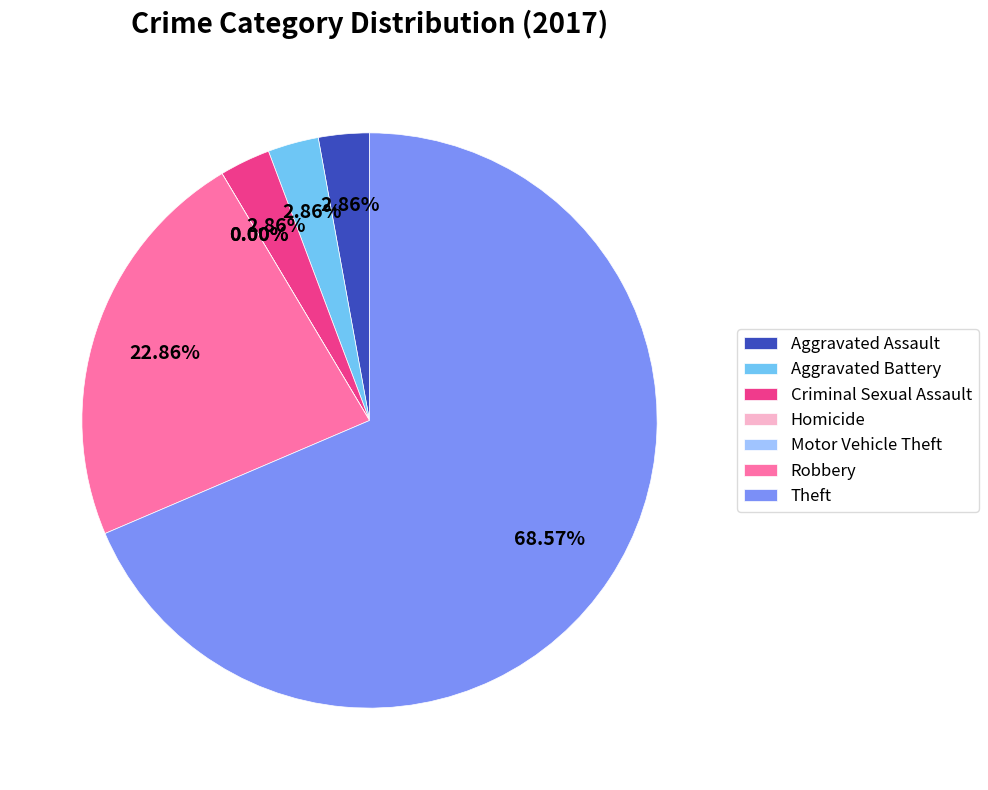

Is it true that Criminal Sexual Assault is 16% of the pie?

False